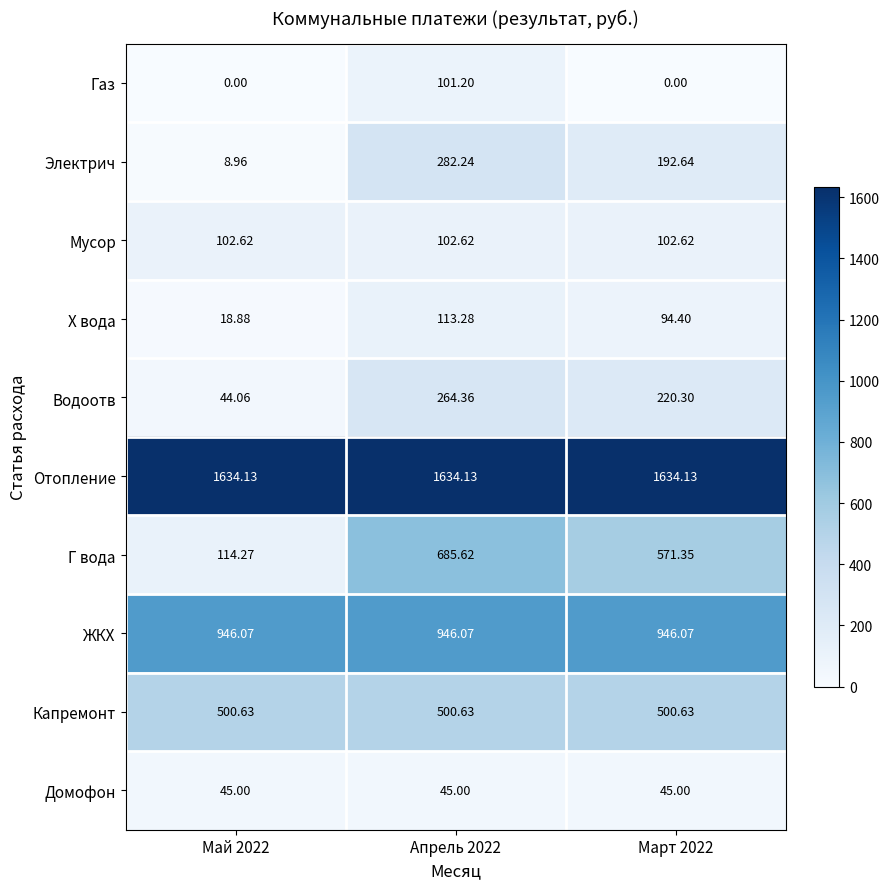

Which series has the largest total across all categories?

Отопление